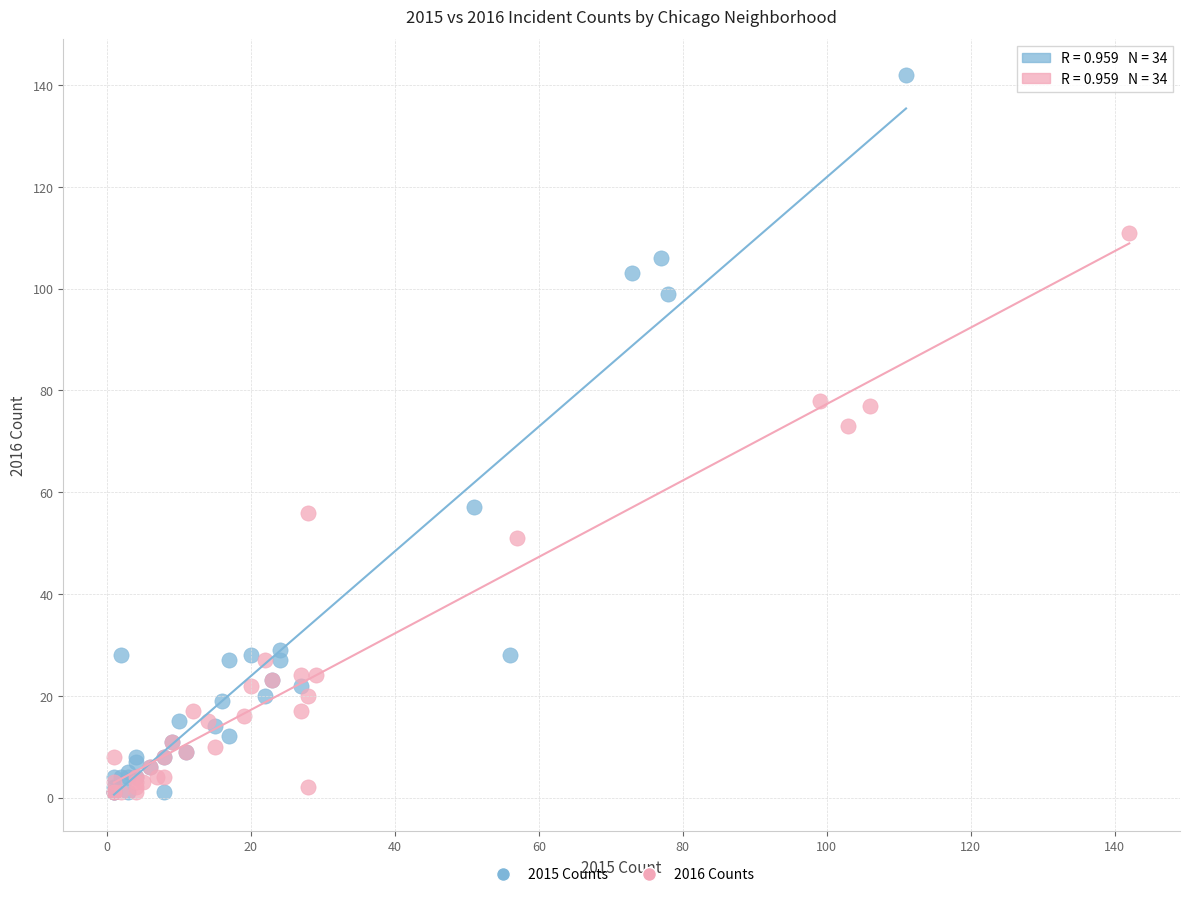

Which series has the widest spread of Y values?

2015 Counts